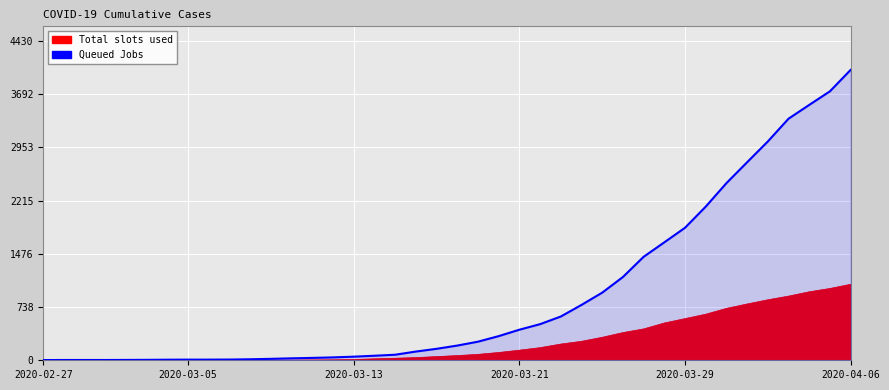

The value at 26 is 768. True or false?

True